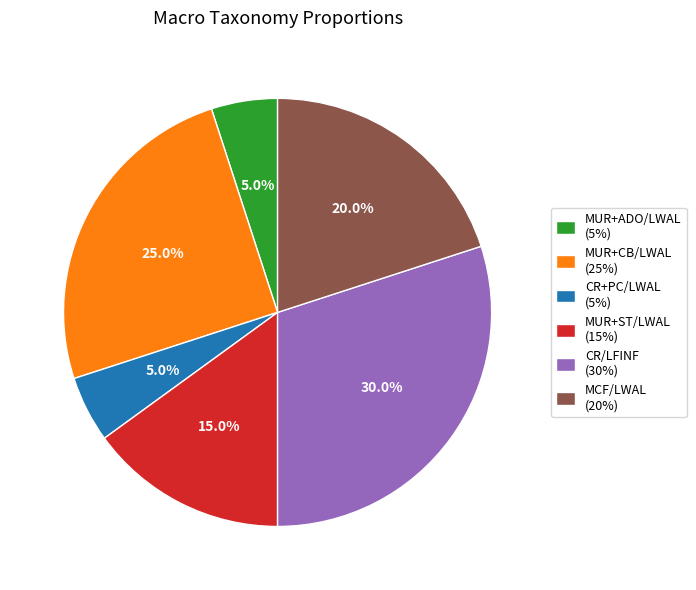

True or false: CR+PC/LWAL accounts for 5% of the total.

True